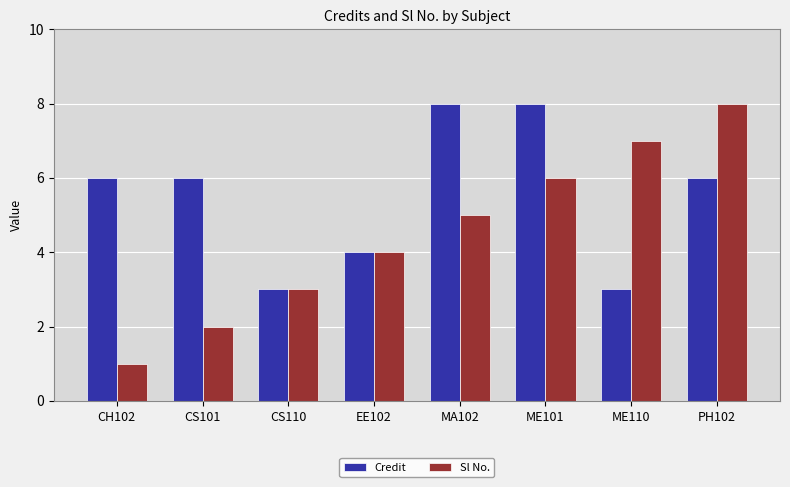

How many values in the Sl No. series are below 5?

4